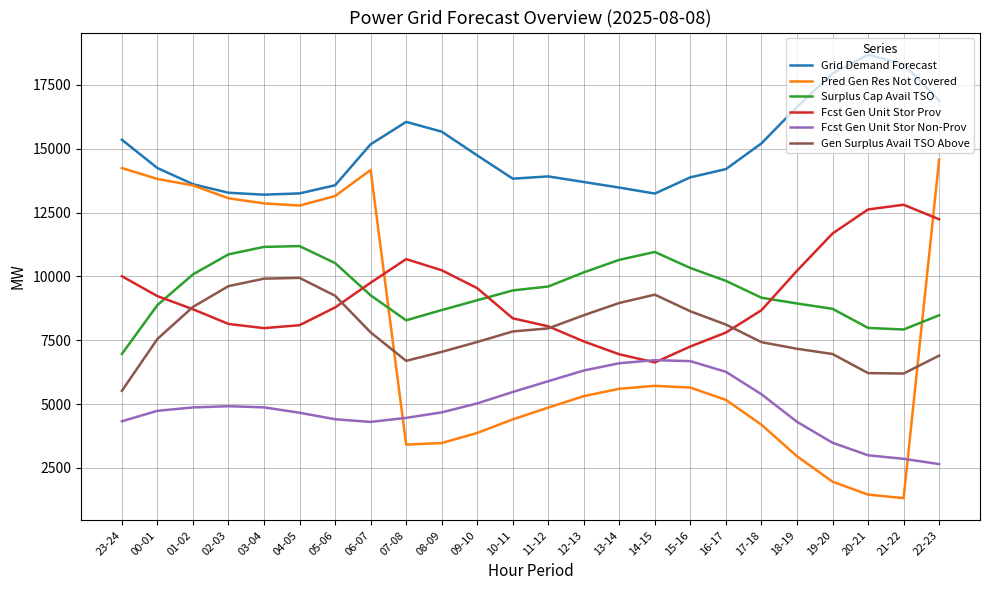

True or false: Grid Demand Forecast and Fcst Gen Unit Stor Prov cross at least once.

False